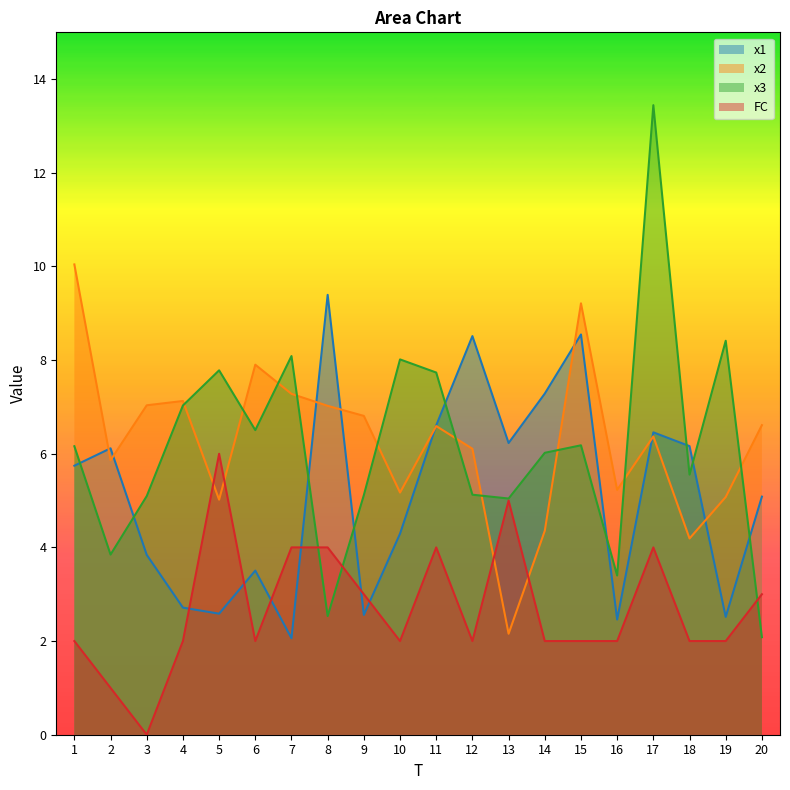

List the series in order of their peak value, highest first.

x3, x2, x1, FC